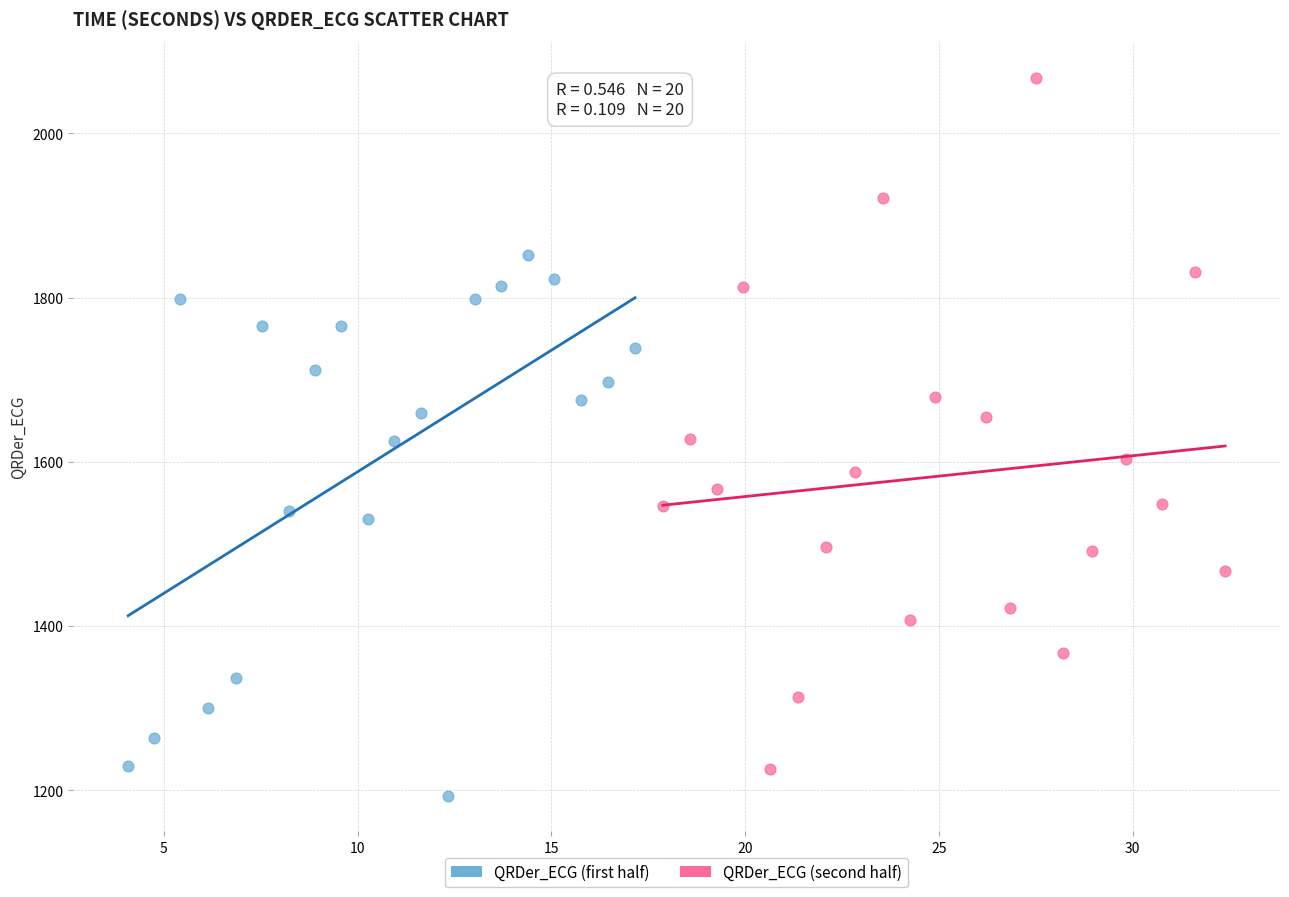

Which series has the largest Y range (max minus min)?

QRDer_ECG (second half)